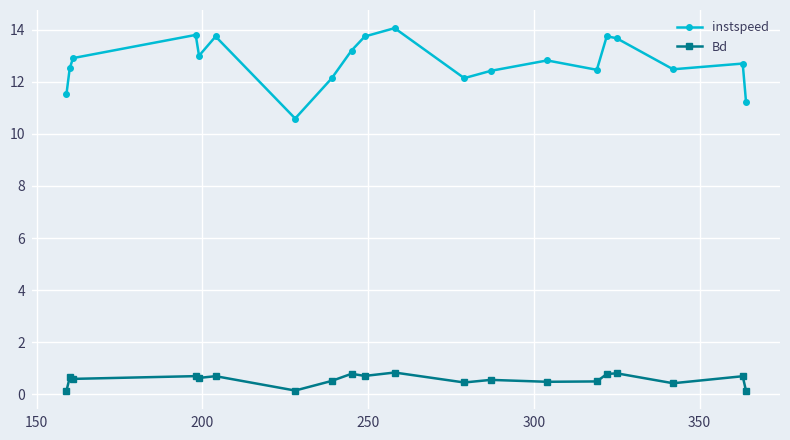

What is the average value of the instspeed series?

12.7